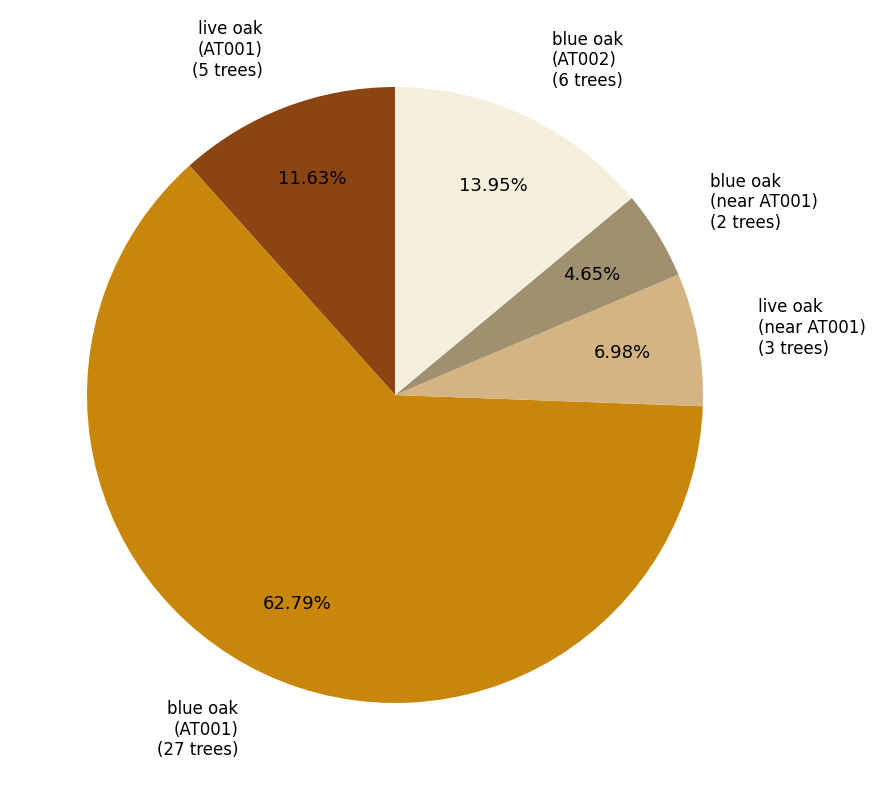

Rank the categories by value from lowest to highest.

blue oak (near AT001), live oak (near AT001), live oak (AT001), blue oak (AT002), blue oak (AT001)